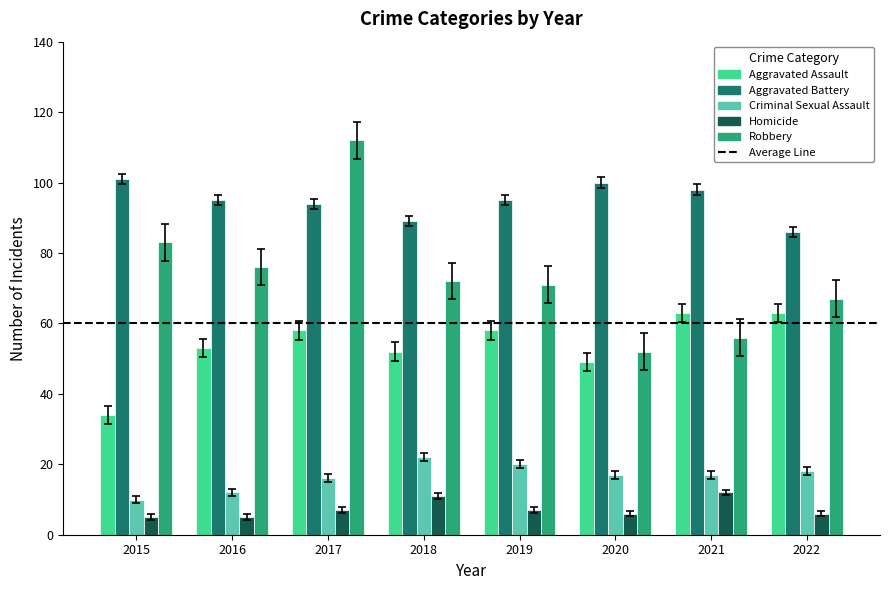

Which category has the highest value across all series?

2017